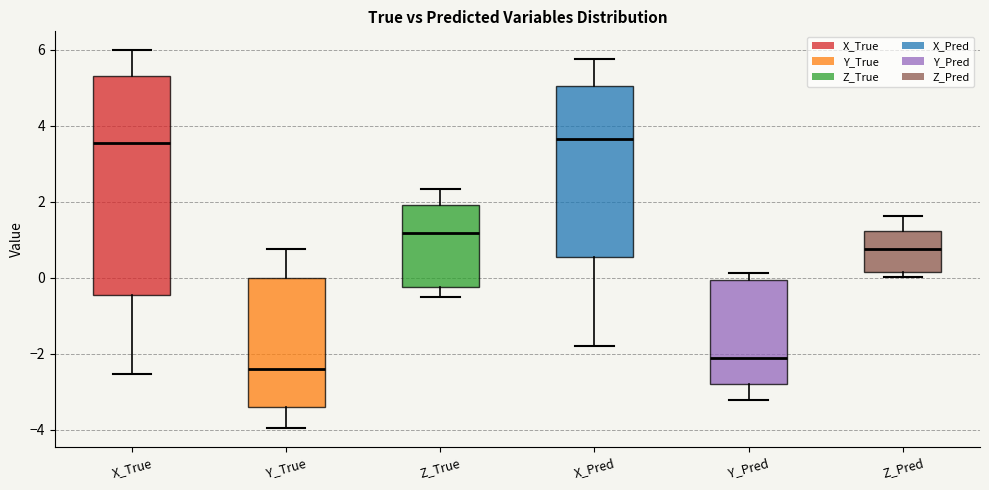

Reading left to right, transcribe this box plot: for each box, give where its median line is, the range the box spans, and where its two whiskers end, as read against the y-axis. The values are not printed on the chart, so give them approximately, as read against the axis.

X_True: median 3.6, box -0.4 to 5.2, whiskers -2.6 to 6.0
Y_True: median -2.4, box -3.4 to 0.0, whiskers -4.0 to 0.8
Z_True: median 1.2, box -0.2 to 2.0, whiskers -0.4 to 2.4
X_Pred: median 3.6, box 0.6 to 5.0, whiskers -1.8 to 5.8
Y_Pred: median -2.0, box -2.8 to 0.0, whiskers -3.2 to 0.2
Z_Pred: median 0.8, box 0.2 to 1.2, whiskers 0.0 to 1.6